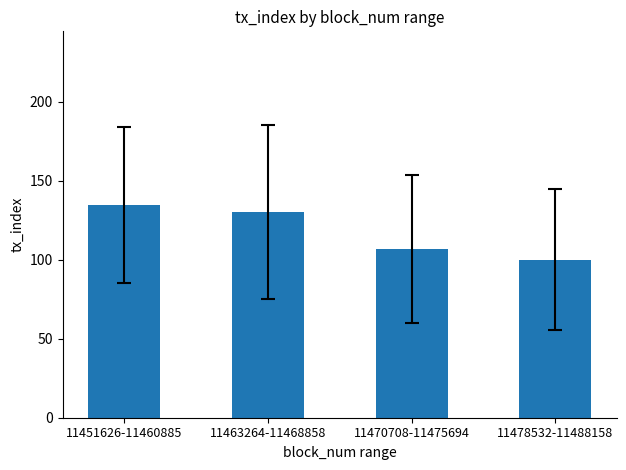

Reading left to right, extract all data points from this chart.

11451626-11460885=134.4	11463264-11468858=130.0	11470708-11475694=106.6	11478532-11488158=100.0